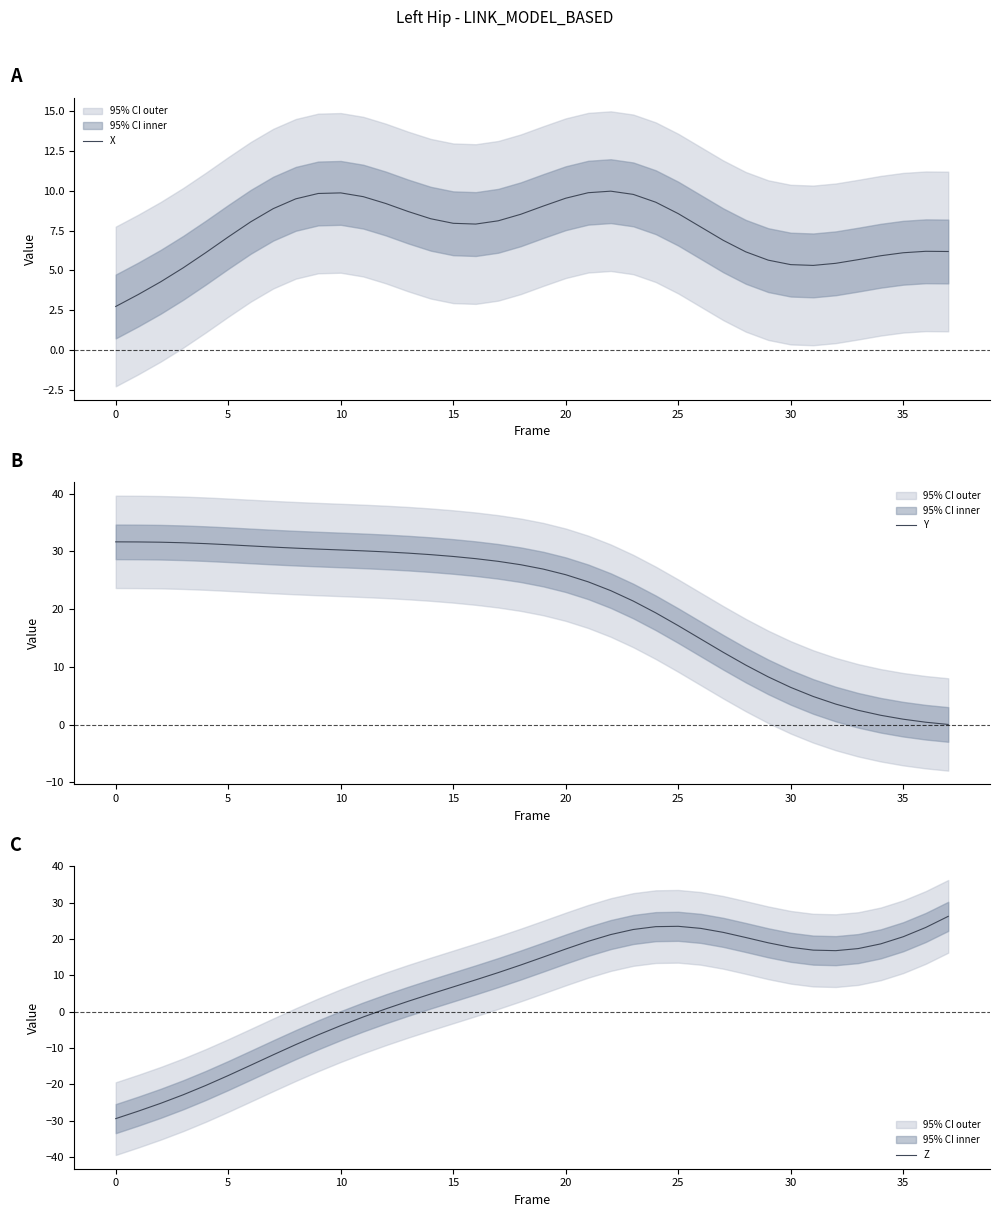

Which series changed the most between 12 and 32?

Y